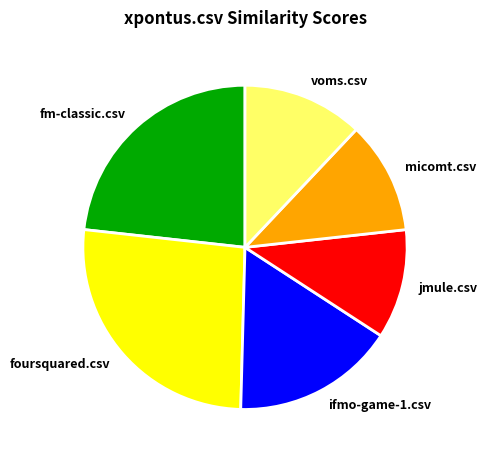

Which slice is the largest?

foursquared.csv